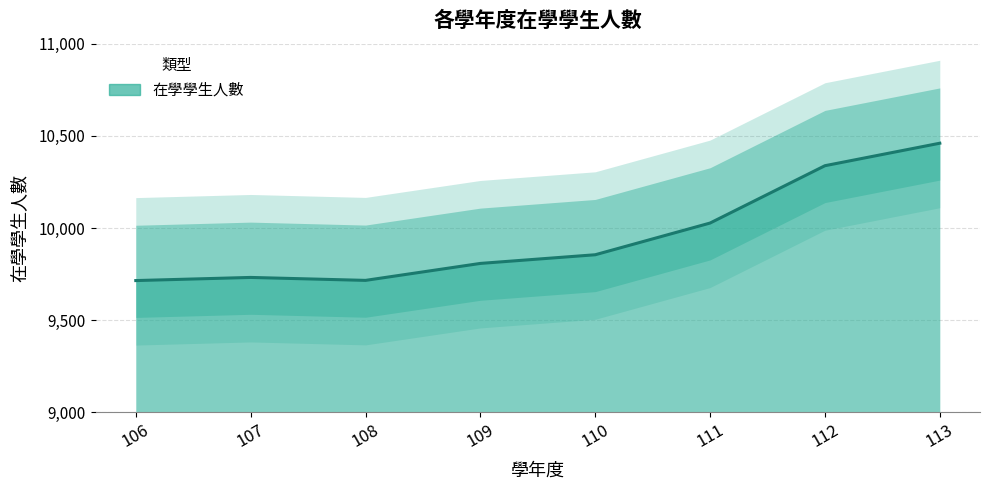

Reading left to right, what are all the values shown in this chart?

106=9715	107=9732	108=9716	109=9808	110=9855	111=10027	112=10338	113=10460